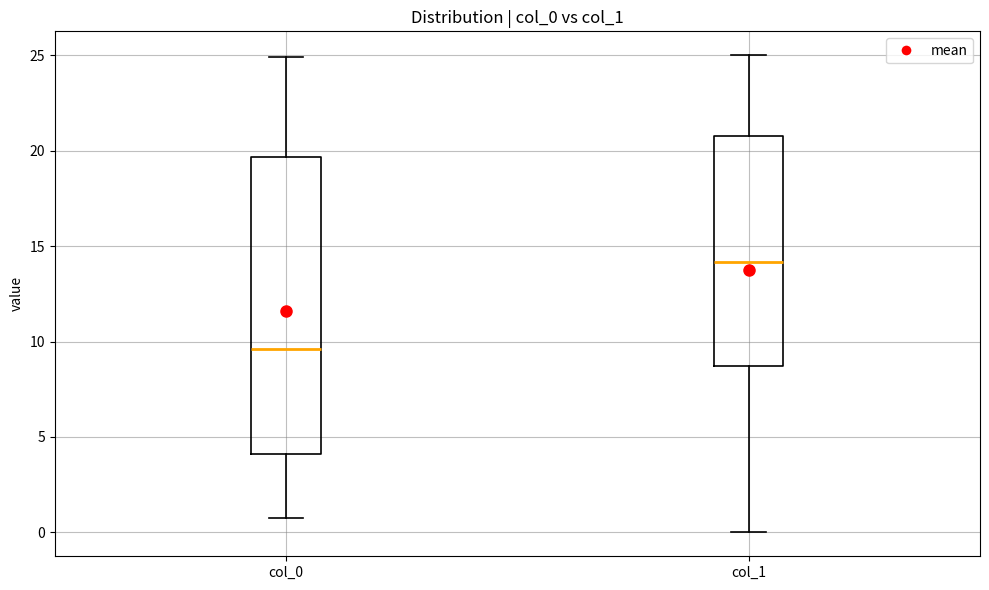

Comparing the boxes themselves (not the whiskers), which one is the tallest?

col_0